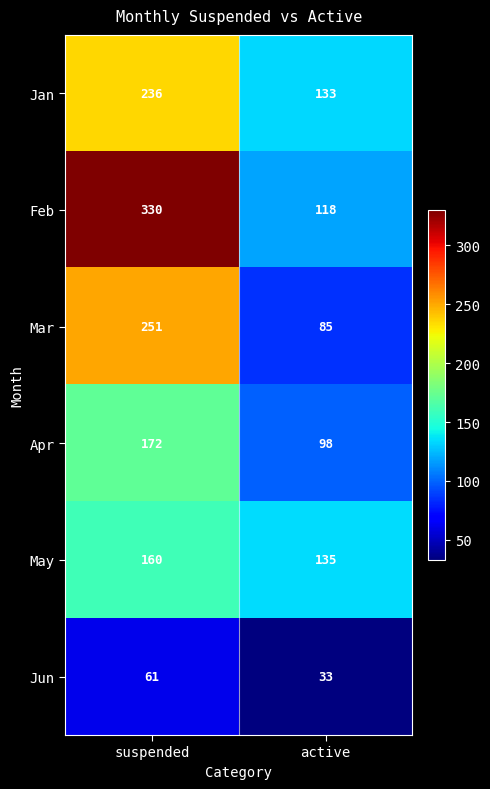

At suspended, list the series in order from largest to smallest.

Feb, Mar, Jan, Apr, May, Jun